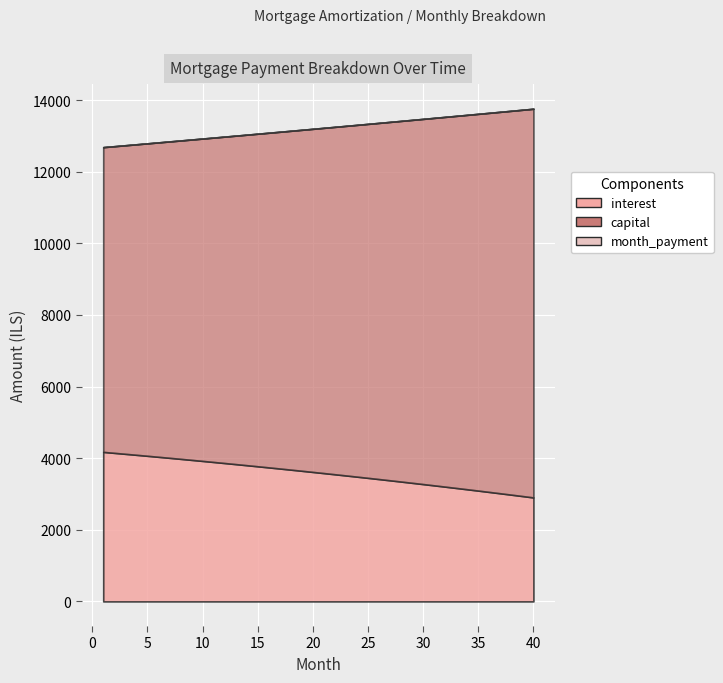

What is the sum of the month_payment values at 18 and 14?

26177.4